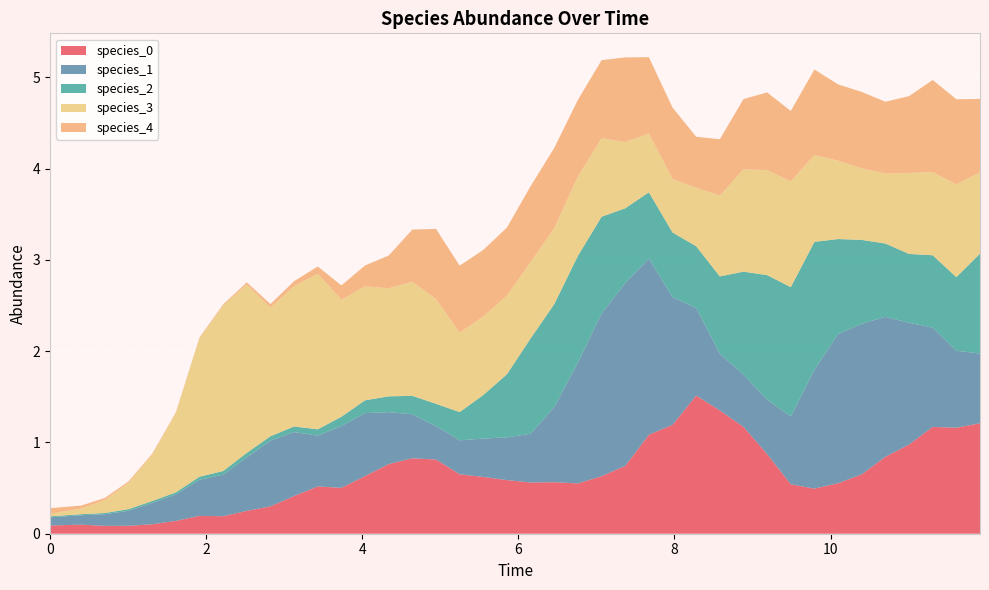

Reading left to right, what are all the values shown in this chart?

species_0: 0=0.1	1=0.1	2=0.1	3=0.1	4=0.1	5=0.1	6=0.2	7=0.2	8=0.3	9=0.3	10=0.4	11=0.5	12=0.5	13=0.6	14=0.8	15=0.8	16=0.8	17=0.7	18=0.6	19=0.6	20=0.6	21=0.6	22=0.6	23=0.6	24=0.7	25=1.1	26=1.2	27=1.5	28=1.4	29=1.2	30=0.9	31=0.5	32=0.5	33=0.6	34=0.7	35=0.8	36=1.0	37=1.2	38=1.2	39=1.2
species_1: 0=0.1	1=0.1	2=0.1	3=0.2	4=0.2	5=0.3	6=0.4	7=0.5	8=0.6	9=0.7	10=0.7	11=0.6	12=0.7	13=0.7	14=0.6	15=0.5	16=0.4	17=0.4	18=0.4	19=0.5	20=0.5	21=0.8	22=1.3	23=1.8	24=2.0	25=1.9	26=1.4	27=1.0	28=0.6	29=0.6	30=0.6	31=0.7	32=1.3	33=1.6	34=1.6	35=1.5	36=1.3	37=1.1	38=0.8	39=0.8
species_2: 0=0.0	1=0.0	2=0.0	3=0.0	4=0.0	5=0.0	6=0.0	7=0.0	8=0.0	9=0.0	10=0.1	11=0.1	12=0.1	13=0.1	14=0.2	15=0.2	16=0.2	17=0.3	18=0.5	19=0.7	20=1.0	21=1.1	22=1.2	23=1.1	24=0.8	25=0.7	26=0.7	27=0.7	28=0.8	29=1.1	30=1.4	31=1.4	32=1.4	33=1.0	34=0.9	35=0.8	36=0.8	37=0.8	38=0.8	39=1.1
species_3: 0=0.0	1=0.1	2=0.1	3=0.3	4=0.5	5=0.9	6=1.5	7=1.8	8=1.8	9=1.4	10=1.5	11=1.7	12=1.3	13=1.2	14=1.2	15=1.3	16=1.1	17=0.9	18=0.9	19=0.9	20=0.8	21=0.8	22=0.9	23=0.9	24=0.7	25=0.6	26=0.6	27=0.6	28=0.9	29=1.1	30=1.2	31=1.2	32=1.0	33=0.9	34=0.8	35=0.8	36=0.9	37=0.9	38=1.0	39=0.9
species_4: 0=0.1	1=0.0	2=0.0	3=0.0	4=0.0	5=0.0	6=0.0	7=0.0	8=0.0	9=0.0	10=0.1	11=0.1	12=0.2	13=0.2	14=0.4	15=0.6	16=0.8	17=0.7	18=0.7	19=0.7	20=0.8	21=0.9	22=0.8	23=0.9	24=0.9	25=0.8	26=0.8	27=0.6	28=0.6	29=0.8	30=0.9	31=0.8	32=0.9	33=0.8	34=0.8	35=0.8	36=0.8	37=1.0	38=0.9	39=0.8